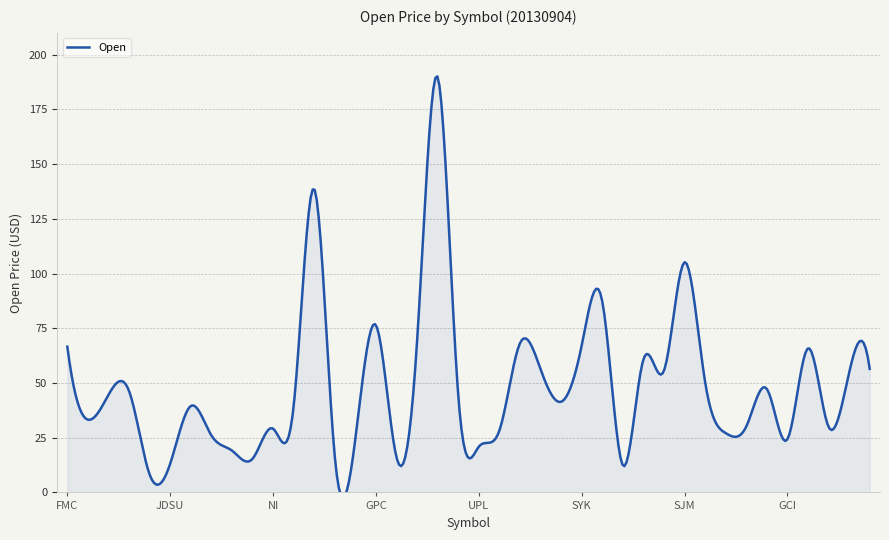

Does the chart display data point markers on the line(s)?

No